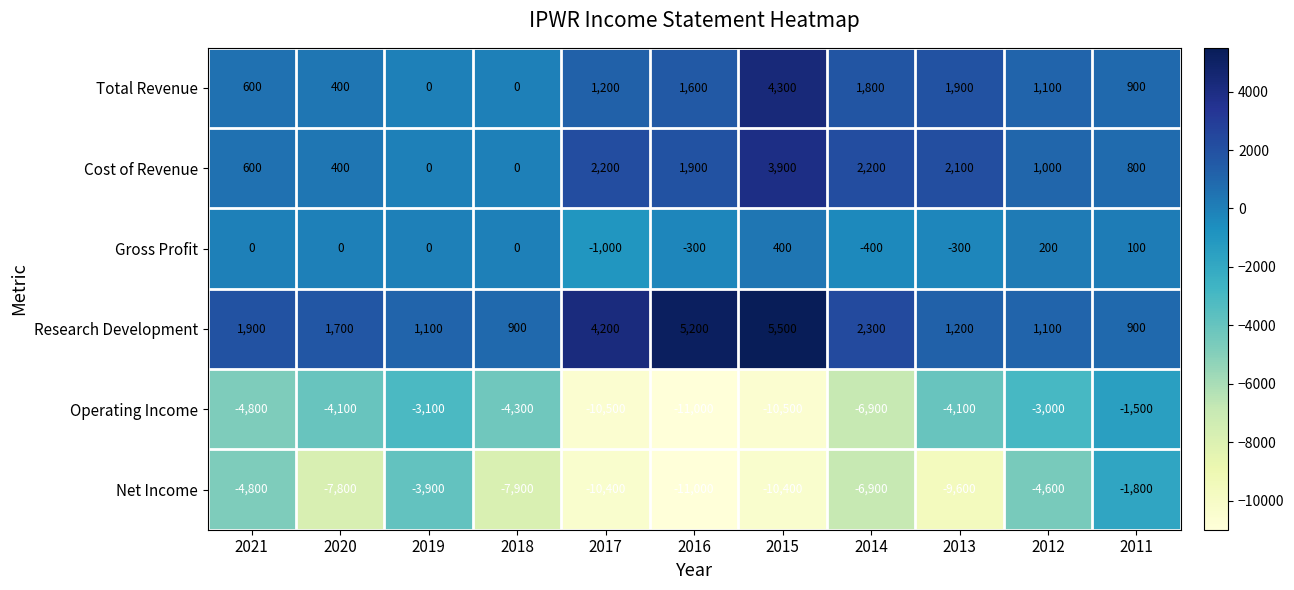

The value of Net Income at 2015 is -15359. True or false?

False